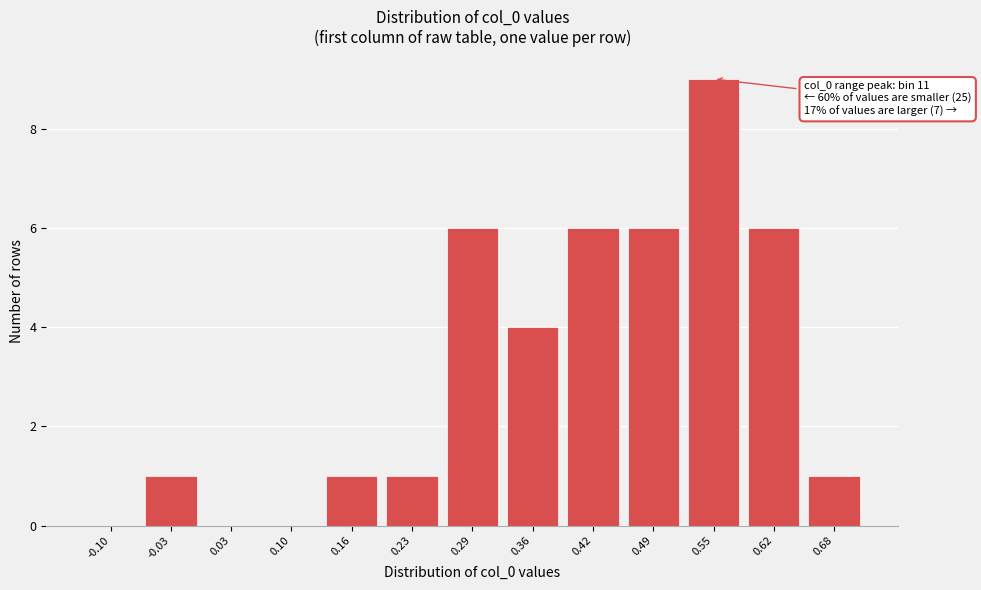

Reading left to right, list all the values displayed in this chart.

-0.10=0	-0.03=1	0.03=0	0.10=0	0.16=1	0.23=1	0.29=6	0.36=4	0.42=6	0.49=6	0.55=9	0.62=6	0.68=1